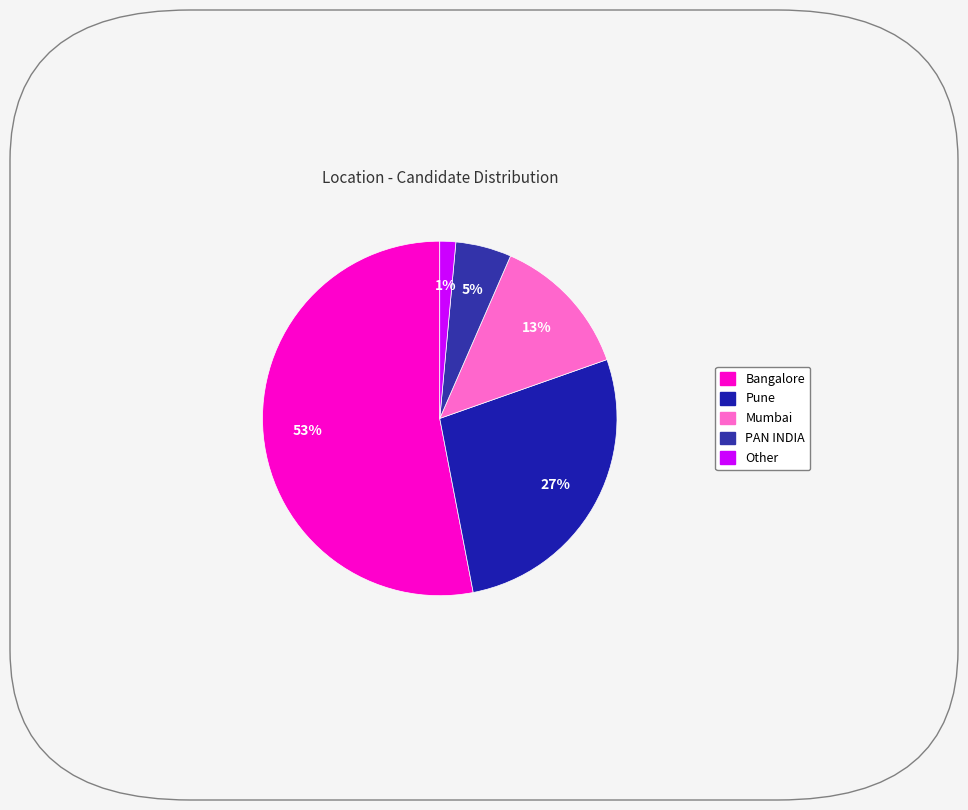

Rank the categories by value from lowest to highest.

Other, PAN INDIA, Mumbai, Pune, Bangalore